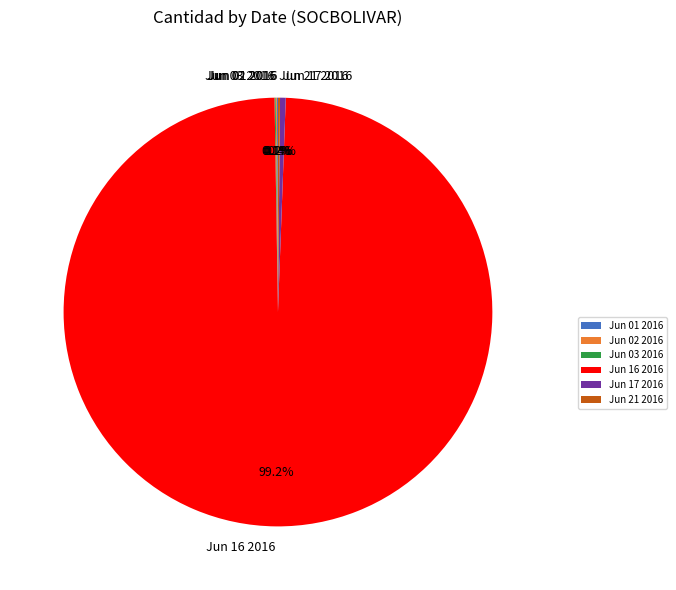

Is there any slice that represents more than half of the pie?

Yes